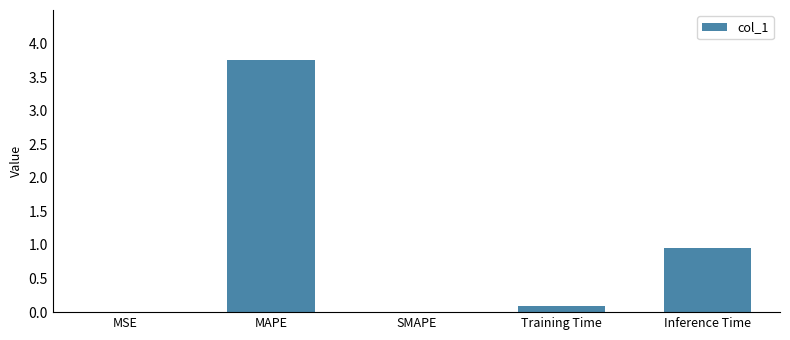

What is the sum of all values?

4.8